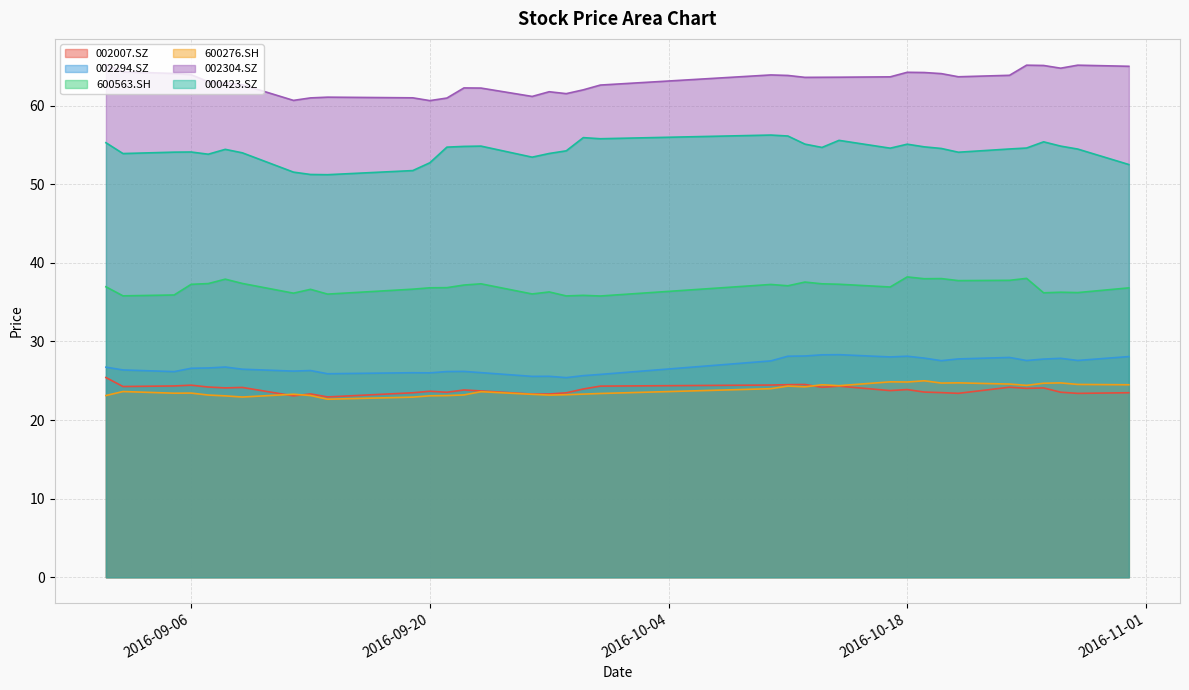

Where is the first local minimum for 002007.SZ?

2016-09-02